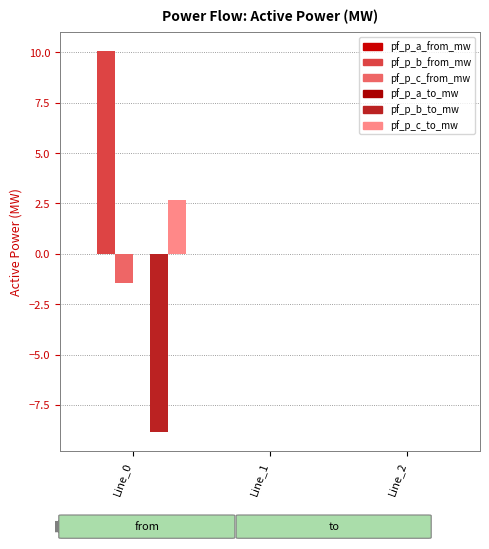

Reading right to left, what are all the values shown in this chart?

pf_p_a_from_mw: 0.0	0.0	0.0
pf_p_b_from_mw: 0.0	0.0	10.1
pf_p_c_from_mw: 0.0	0.0	-1.4
pf_p_a_to_mw: 0.0	0.0	0.0
pf_p_b_to_mw: 0.0	0.0	-8.8
pf_p_c_to_mw: 0.0	0.0	2.7